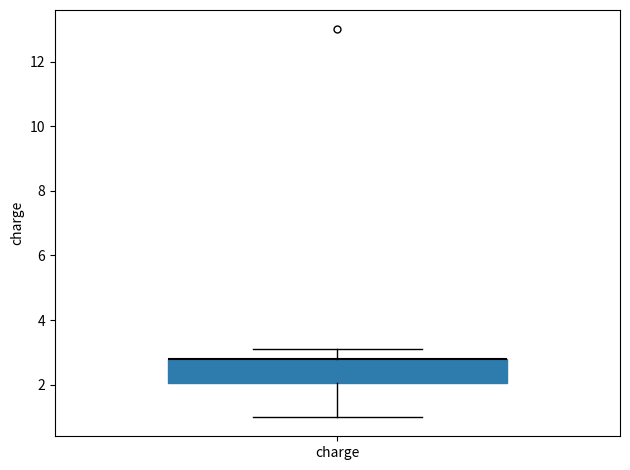

Transcribe this box plot: give where the median line is, the range the box spans, and where the two whiskers end, as read against the y-axis. The values are not printed on the chart, so give them approximately, as read against the axis.

median 2.8 (drawn on the box's upper edge), box 2.0 to 2.8, whiskers 1.0 to 3.2